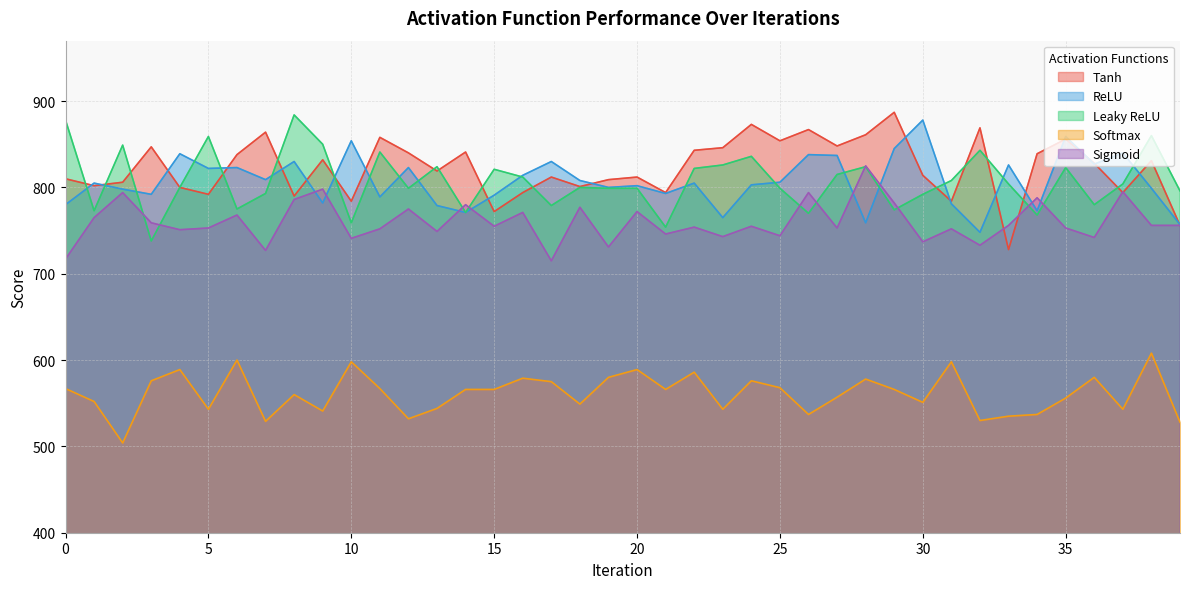

Rank the series by their maximum value, from highest to lowest.

Tanh, Leaky ReLU, ReLU, Sigmoid, Softmax